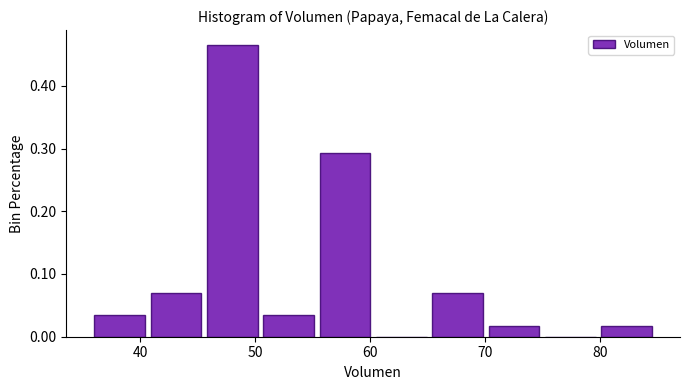

Over which range of the x-axis is the bar tallest?

45.8 to 50.7